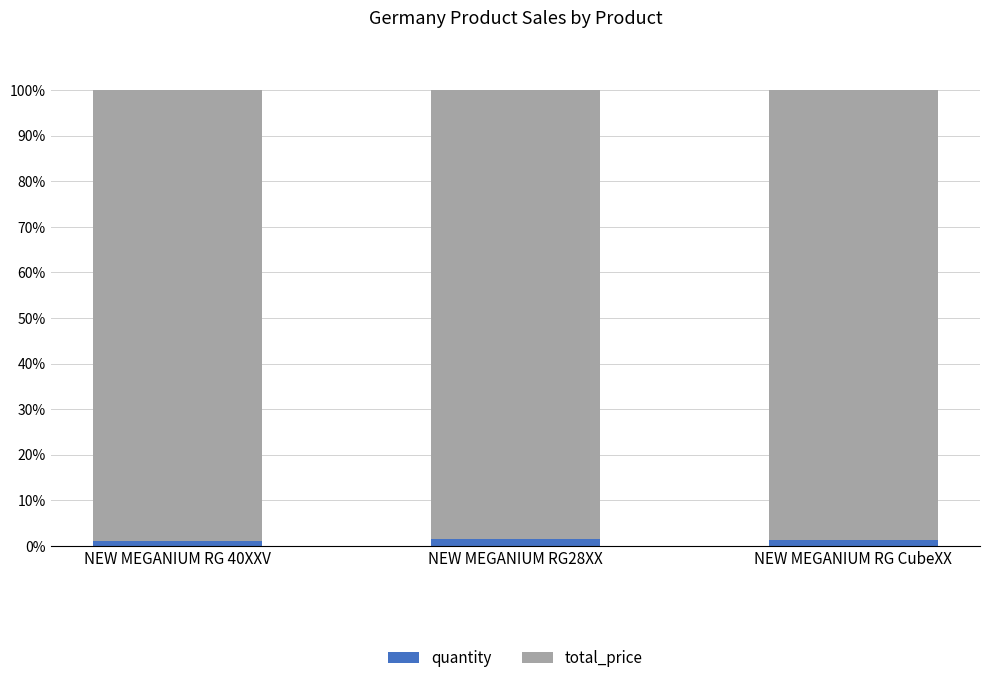

What is the sum of all quantity values?

3.6